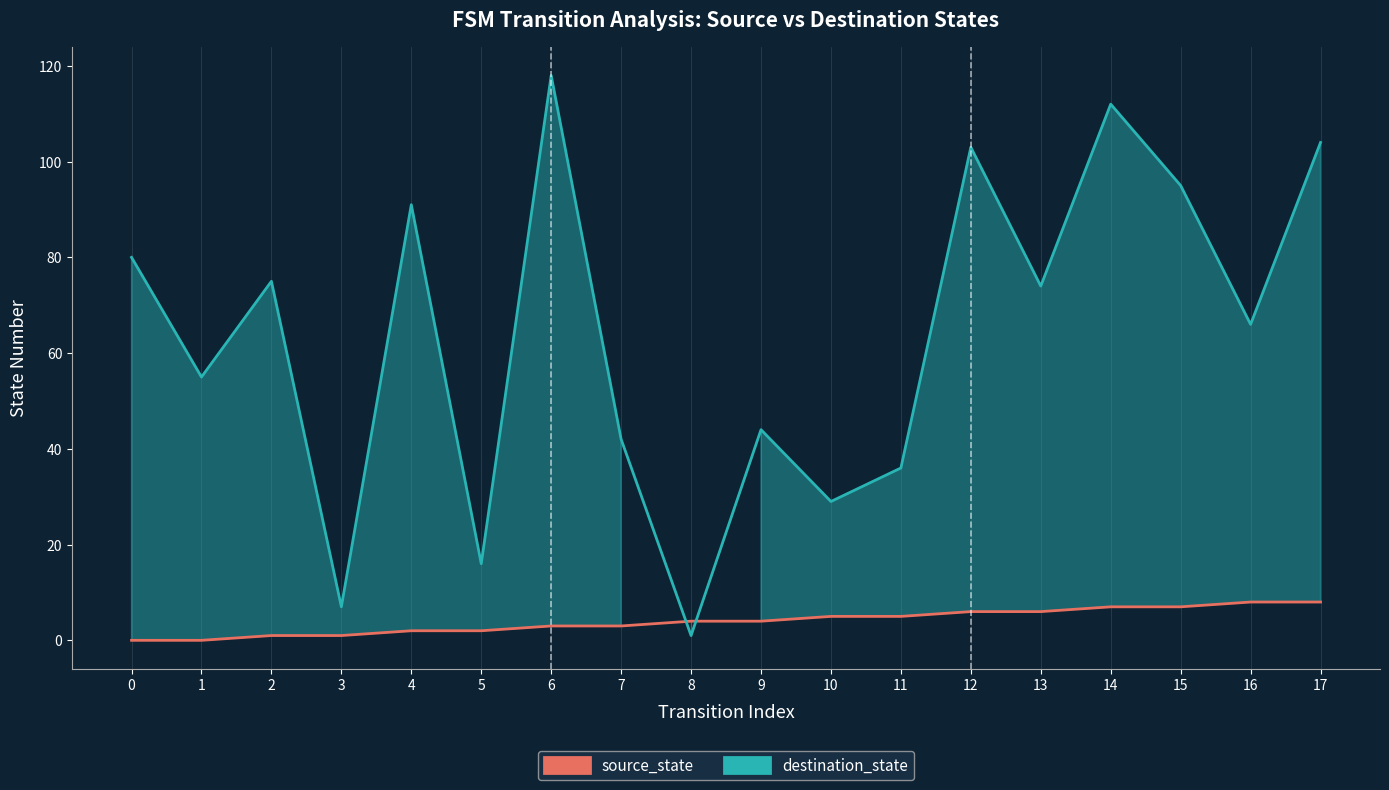

At which category does destination_state reach its first local peak?

2